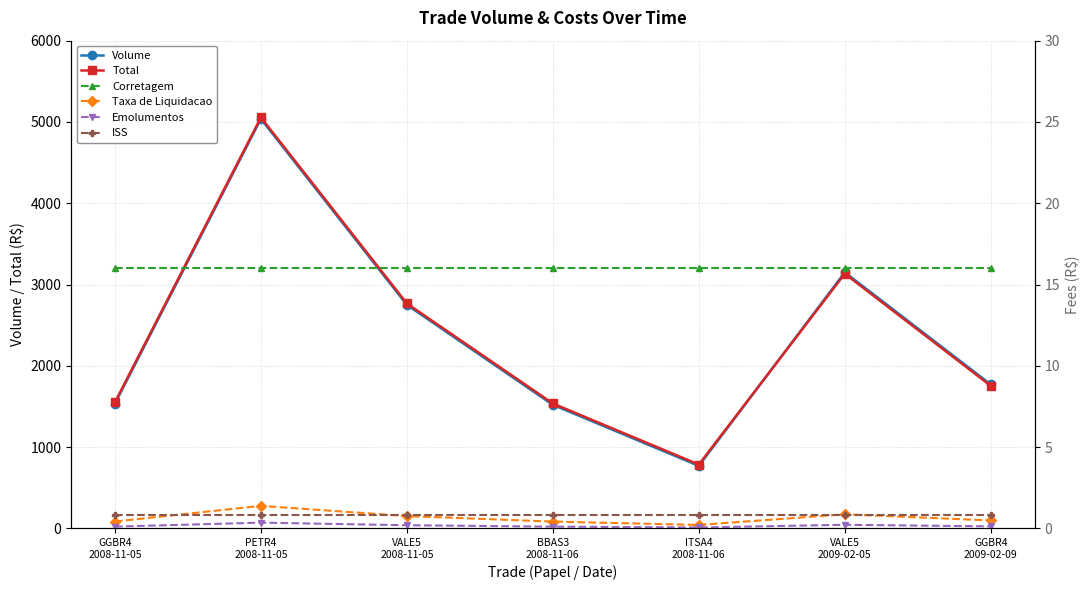

Count the number of categories in the chart.

7